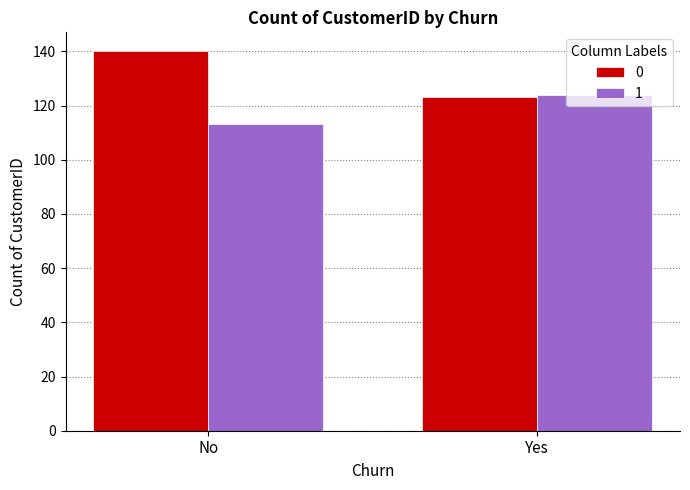

Count the number of categories in the chart.

2